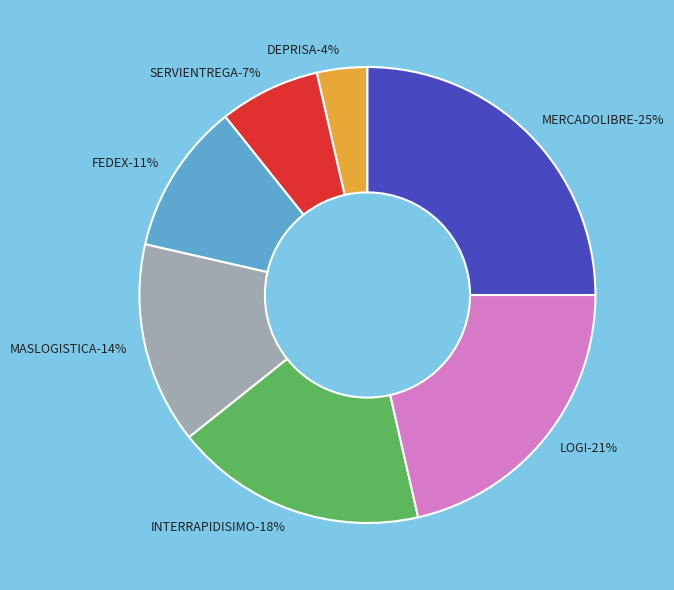

Which category has the biggest portion of the pie?

MERCADOLIBRE